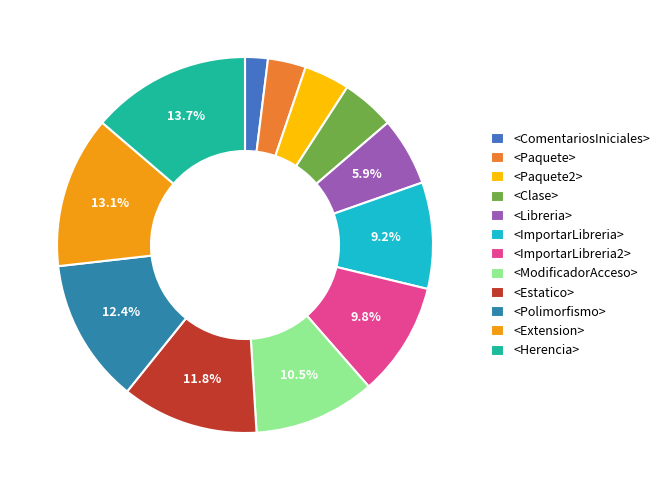

Is it true that <Extension> is 13% of the pie?

True